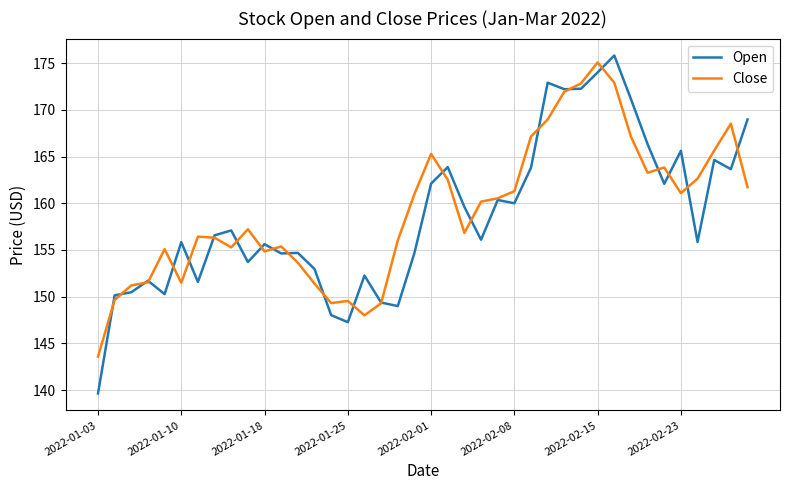

Which series has the largest range (max minus min)?

Open